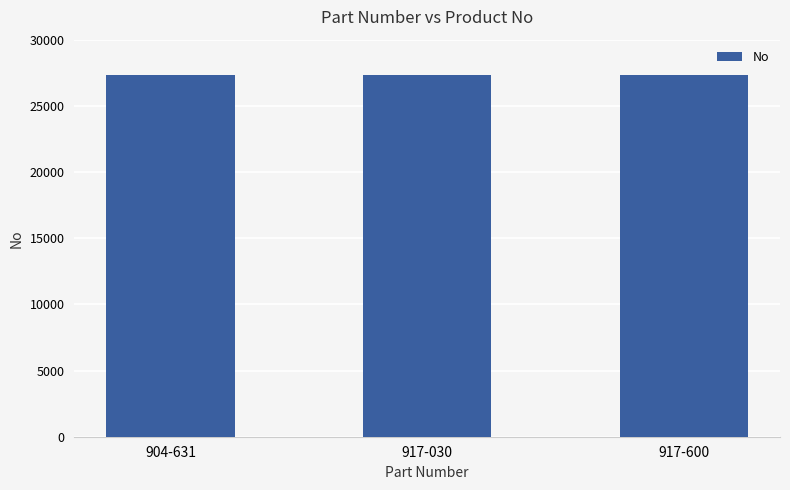

What is the difference between the values at 917-600 and 904-631?

2